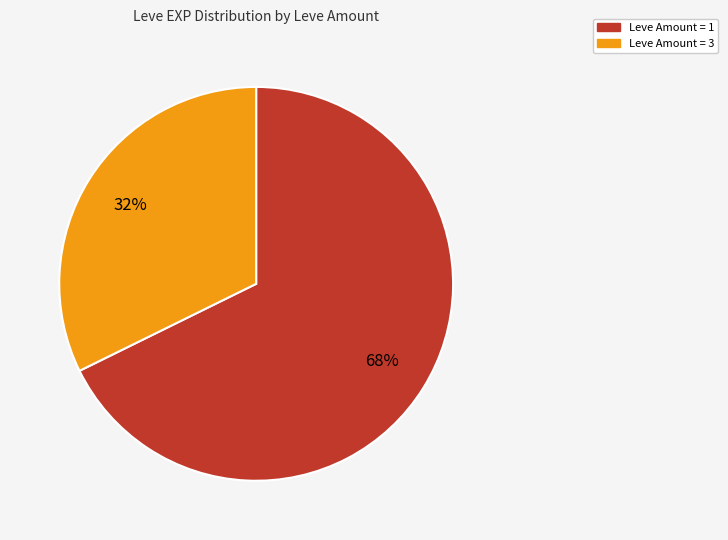

Does any single category account for the majority?

Yes